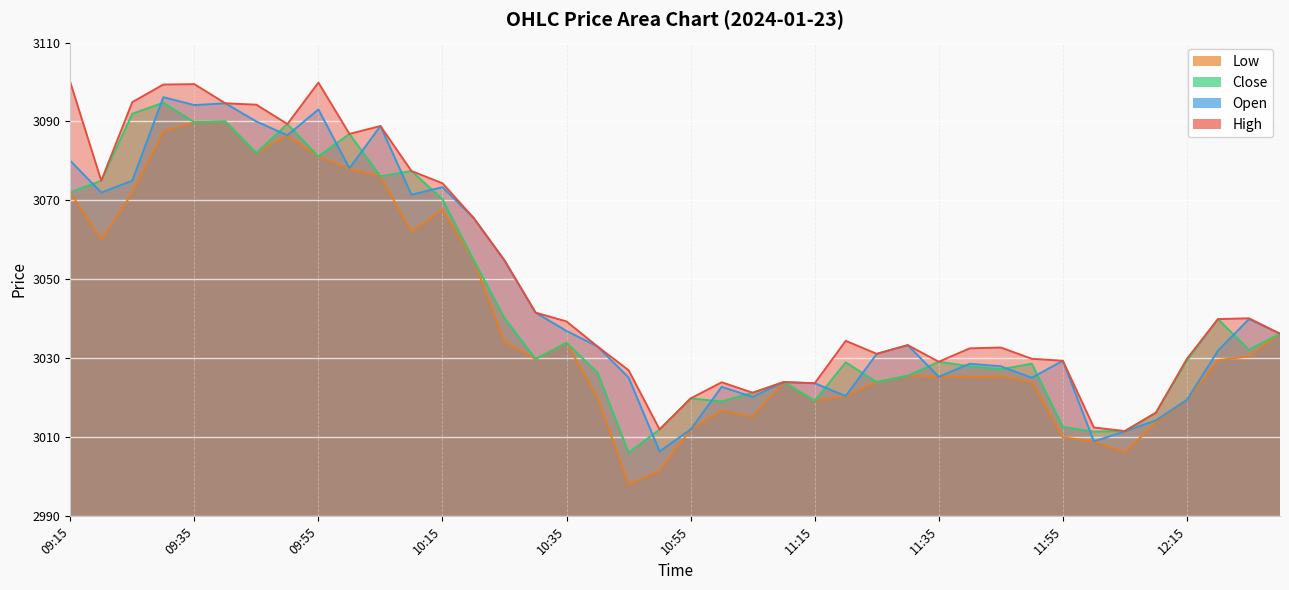

True or false: Open and Close intersect in this chart.

True